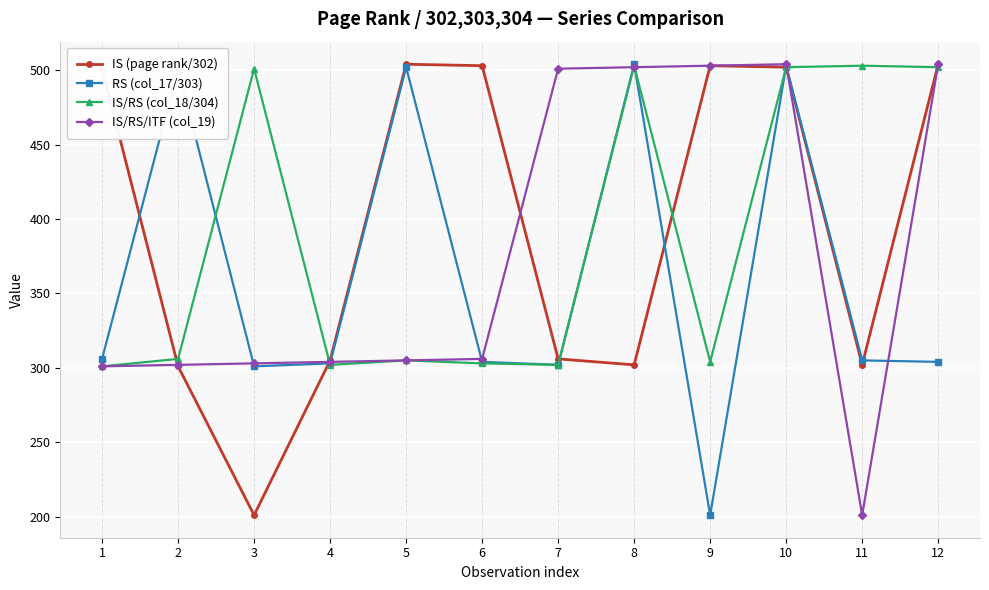

Rank the series at 11 from highest to lowest value.

IS/RS (col_18/304), RS (col_17/303), IS (page rank/302), IS/RS/ITF (col_19)